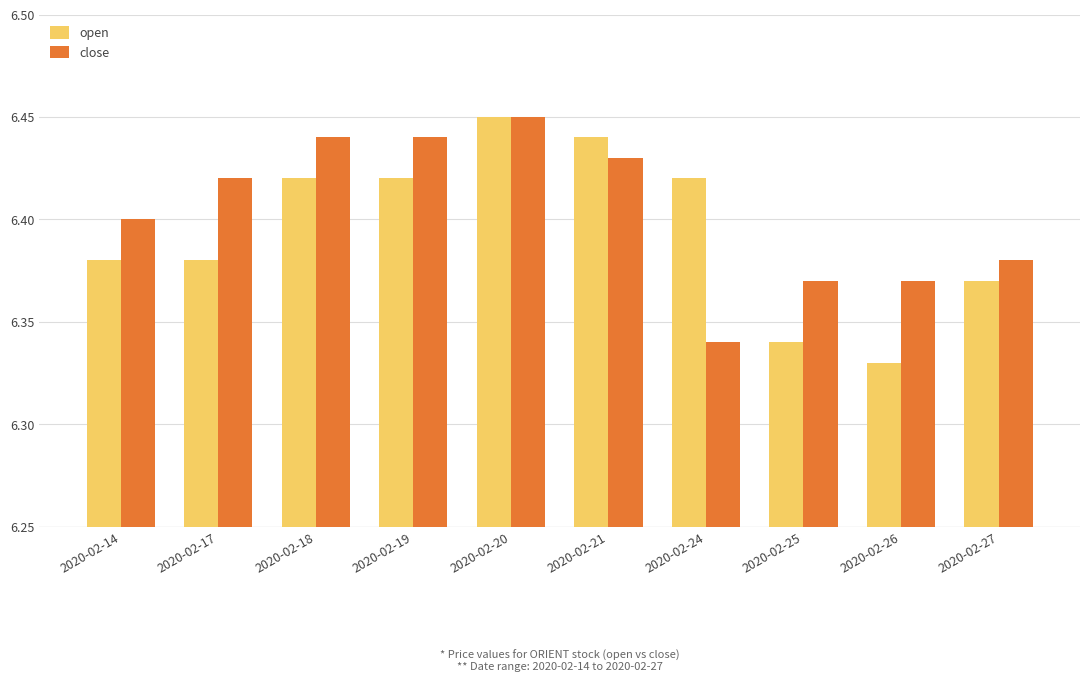

Are the bars grouped side by side (vs. stacked)?

Yes